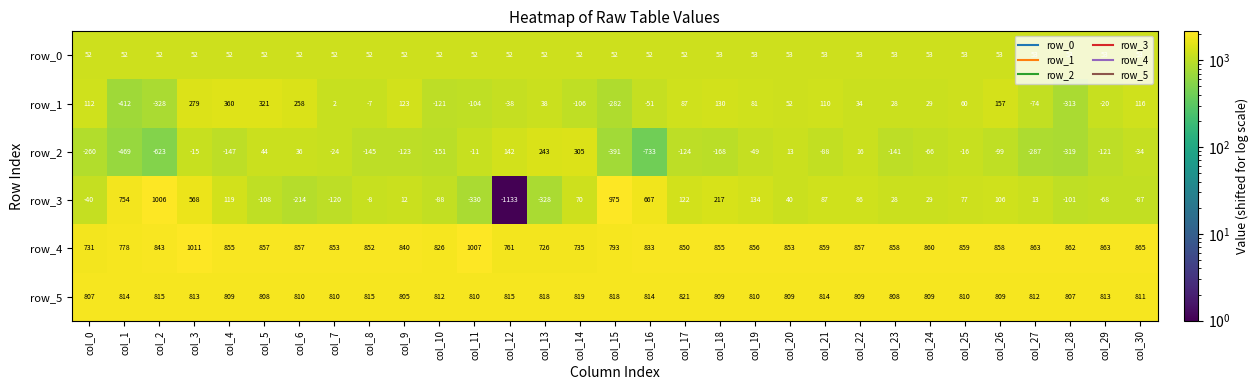

What is the sum of all row_0 values?

1625